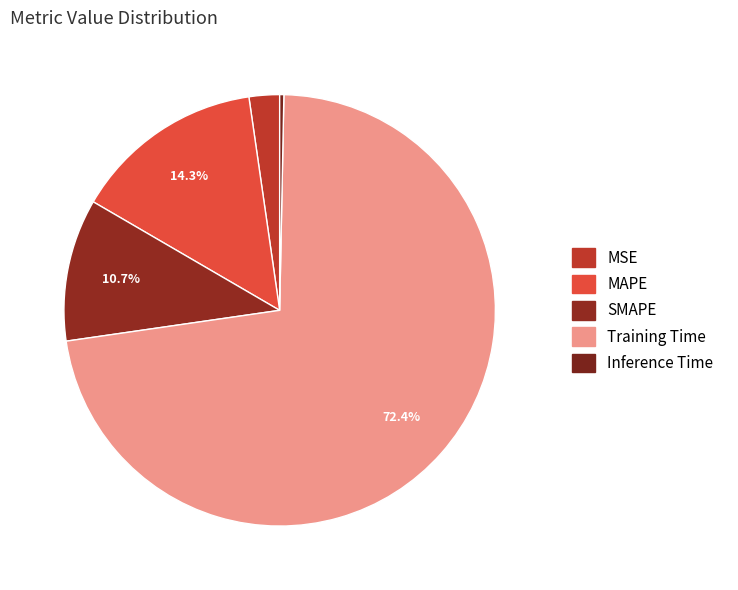

Which category accounts for the majority?

Training Time